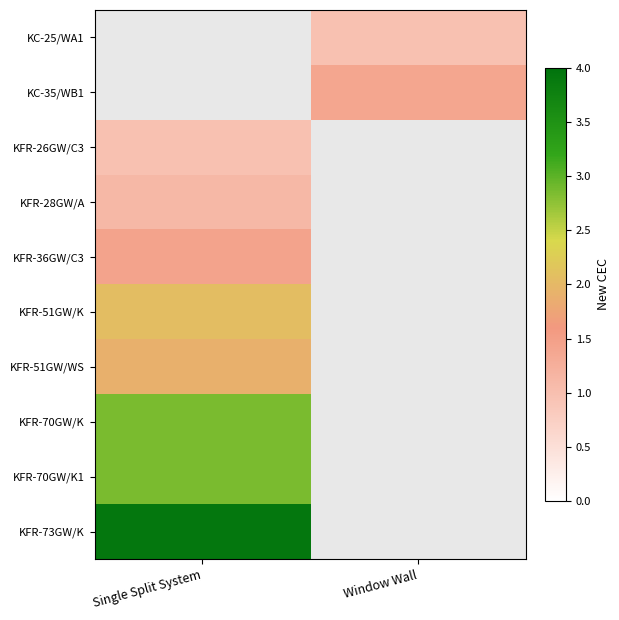

True or false: KFR-51GW/WS has a value of 1.9 at Single Split System.

True